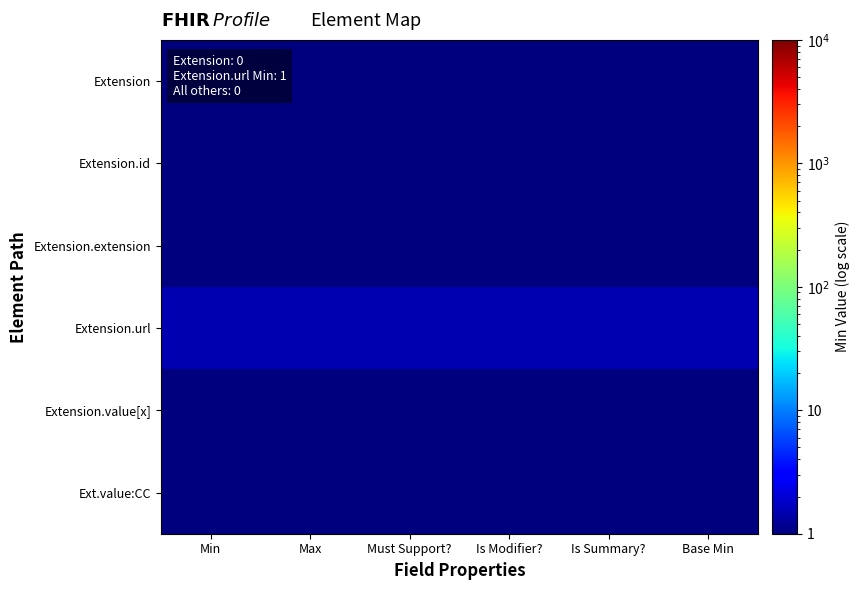

What is the greatest value displayed?

1.5